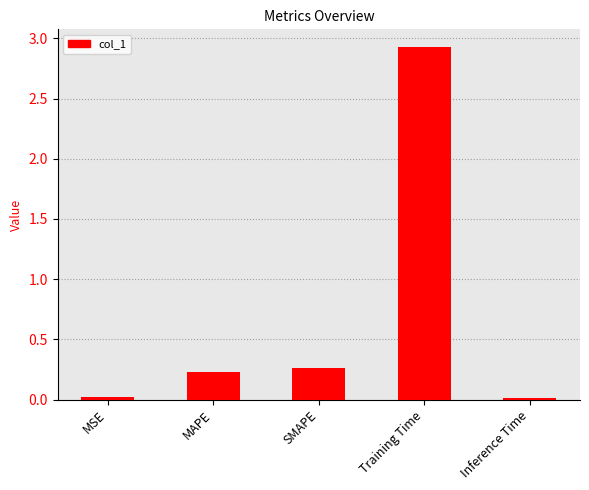

The value at Training Time is 1.3. True or false?

False